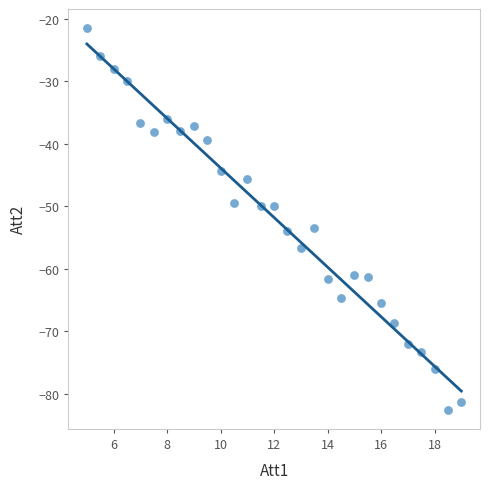

What is the range of X values (max minus min)?

14.0